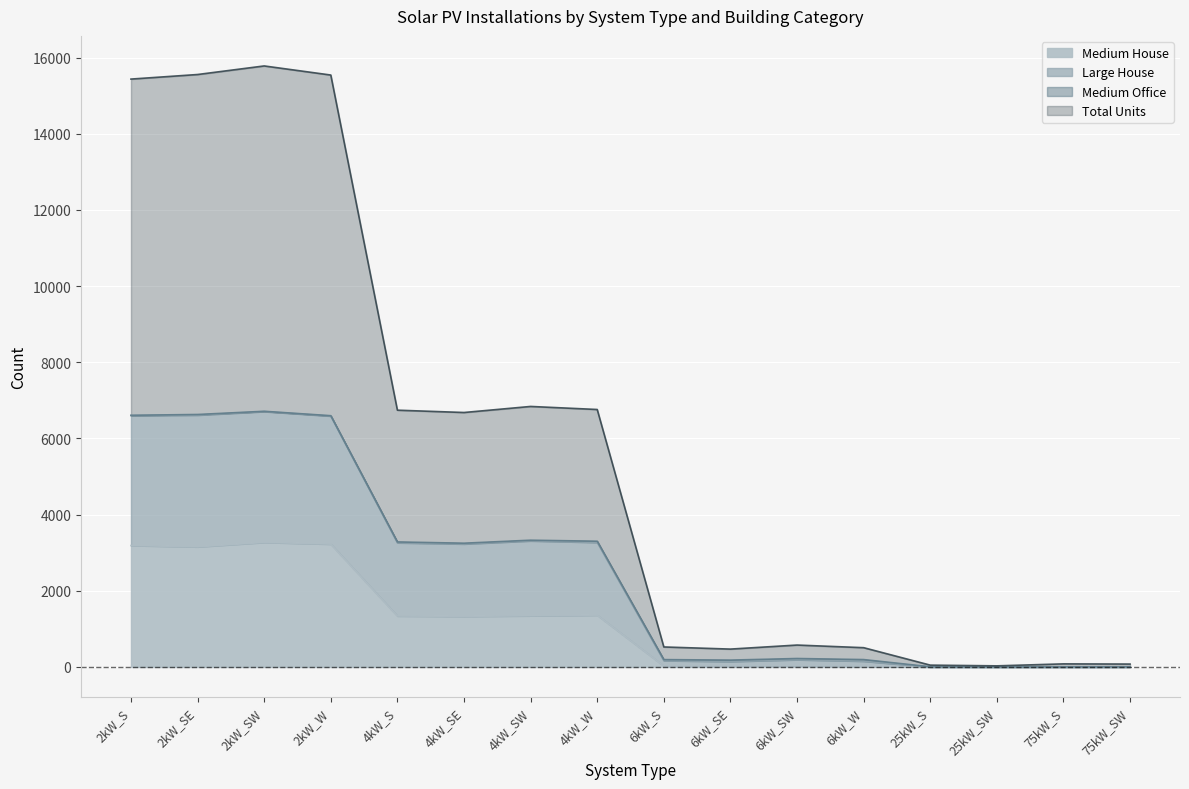

How many values in the Large House series are below 3250?

8